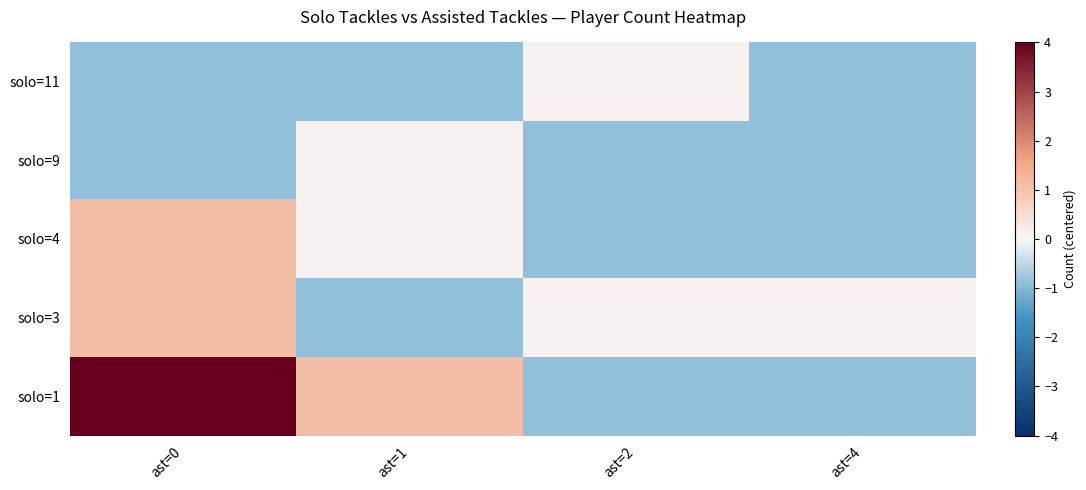

What is the difference between the highest and lowest values at ast=4?

1.0